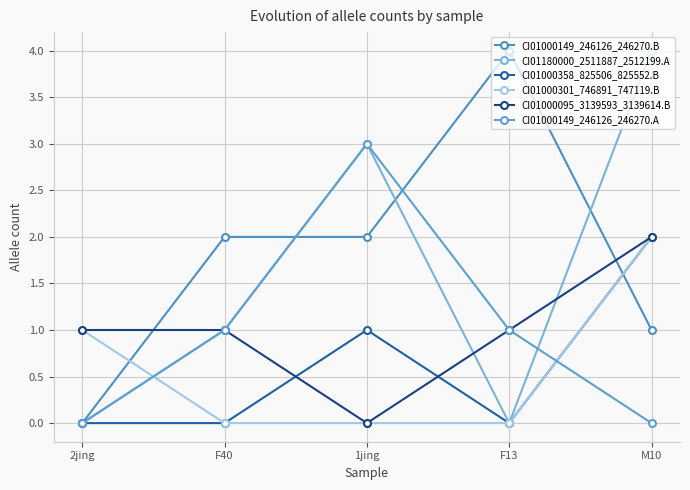

What is the difference between the maximum and minimum values in the CI01000095_3139593_3139614.B series?

2